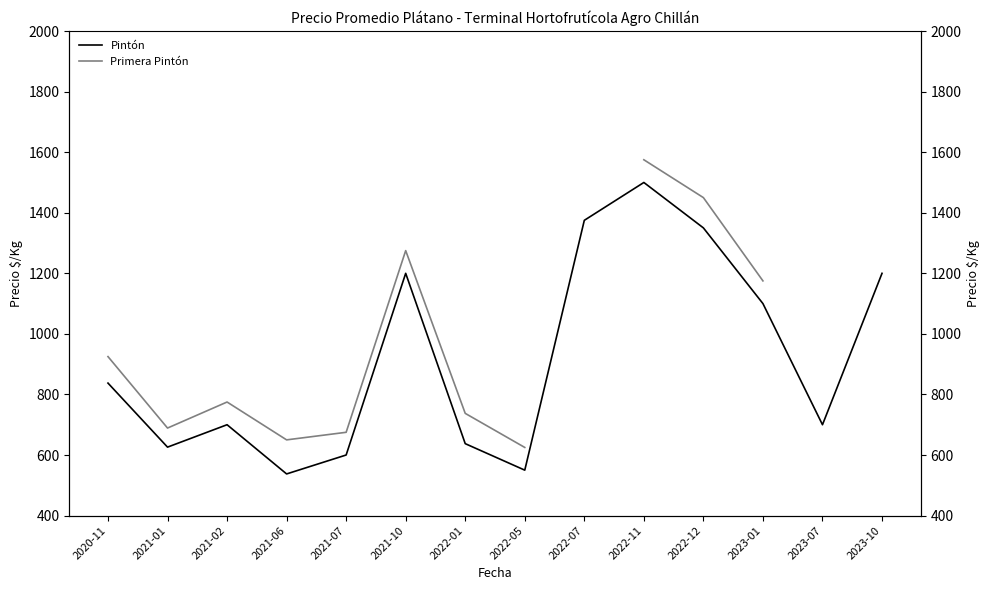

True or false: Pintón has more than 1 points higher than both neighbors.

True